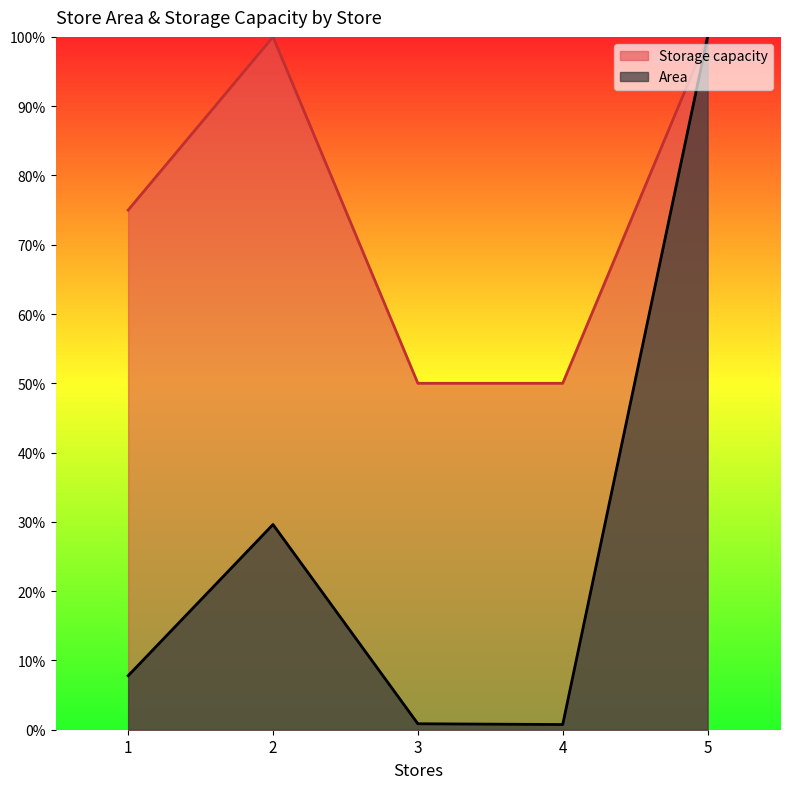

What is the maximum value for Storage capacity?

1.0